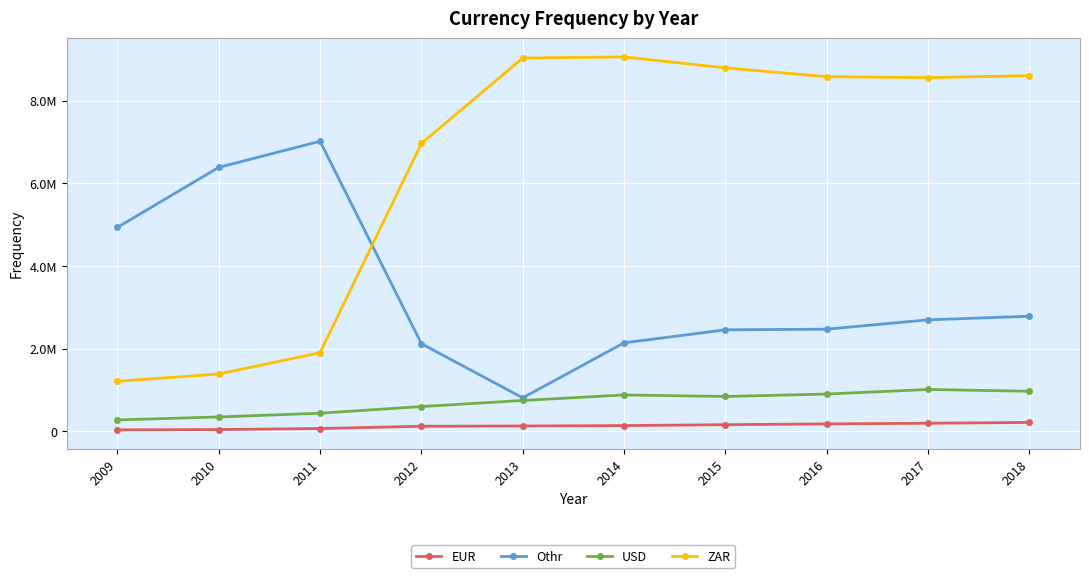

What are all the series names shown in the legend?

EUR, Othr, USD, ZAR